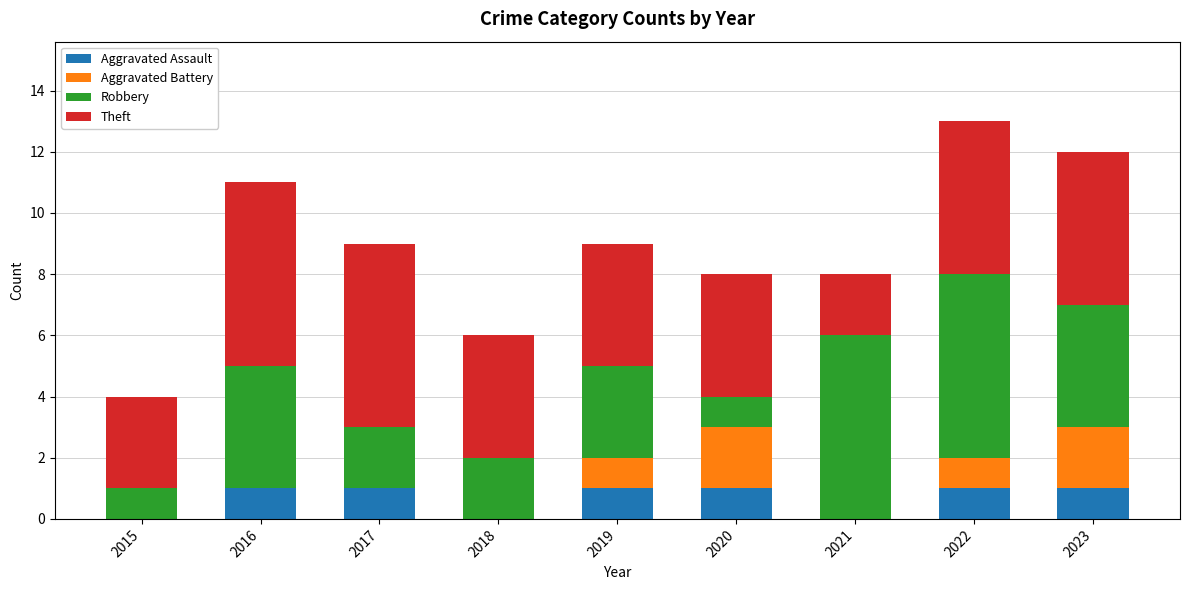

How many categories are shown in the chart?

9